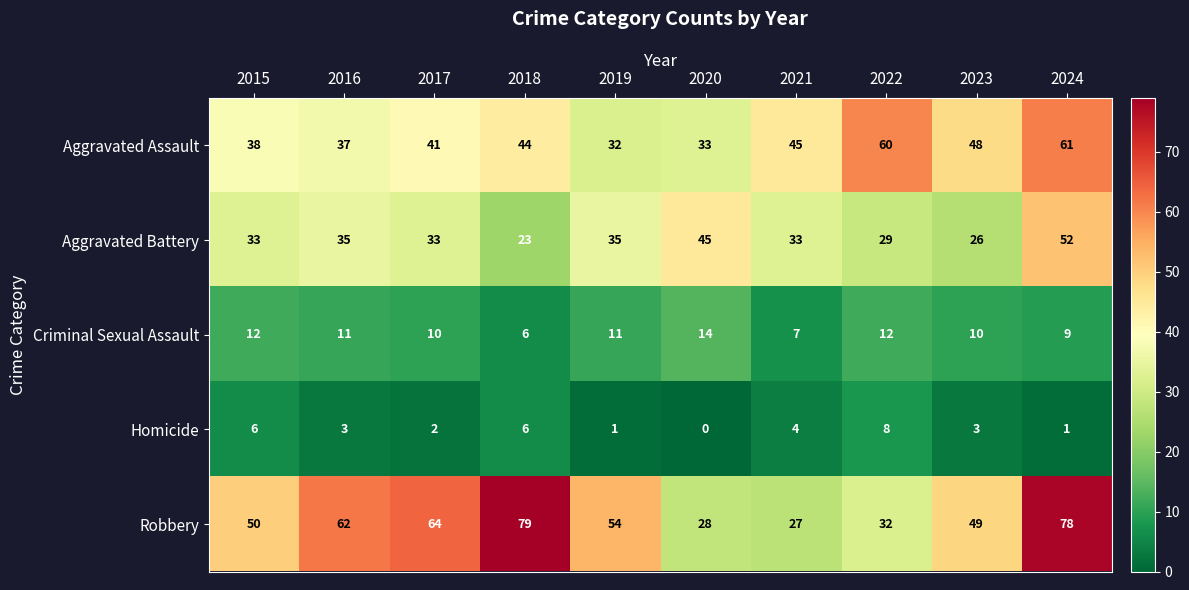

What is the total value across all series at 2022?

141